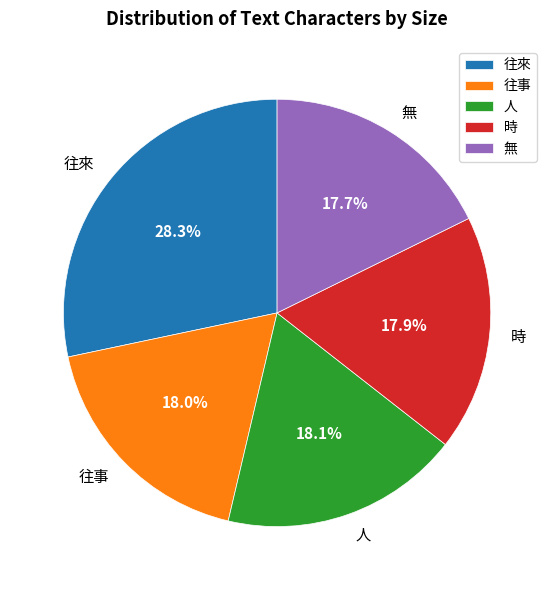

To the nearest percent, what portion does 往來 represent?

28%